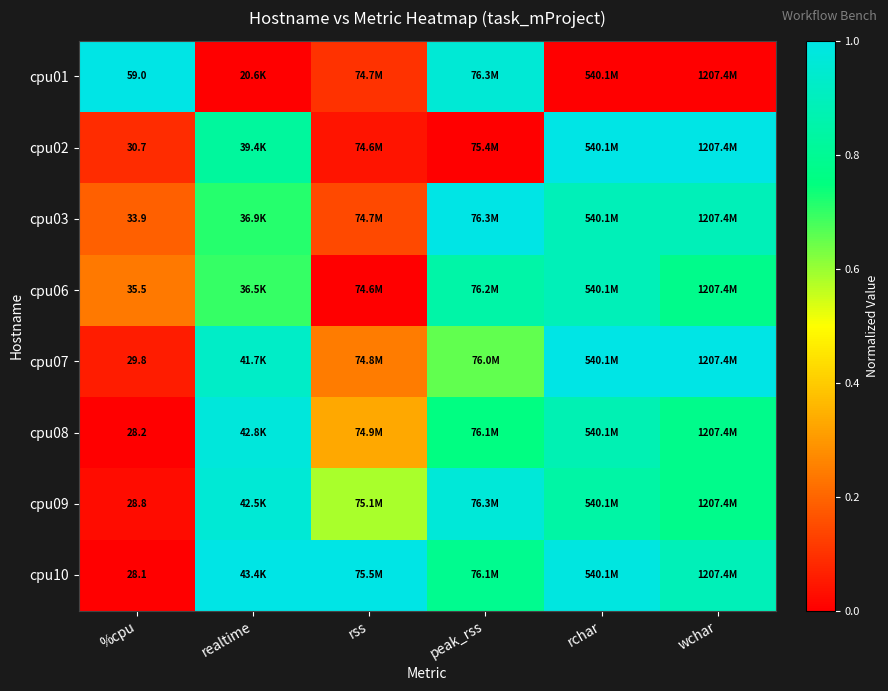

Count the cpu06 values in the range 0 to 1.

6